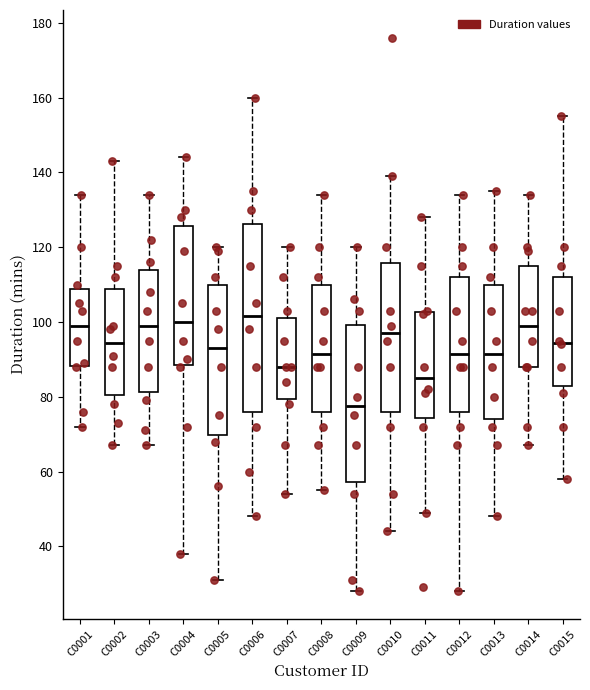

Where is the lower edge of the box for C0005 on the y-axis? The values are not printed on the chart, so give them approximately, as read against the axis.

70